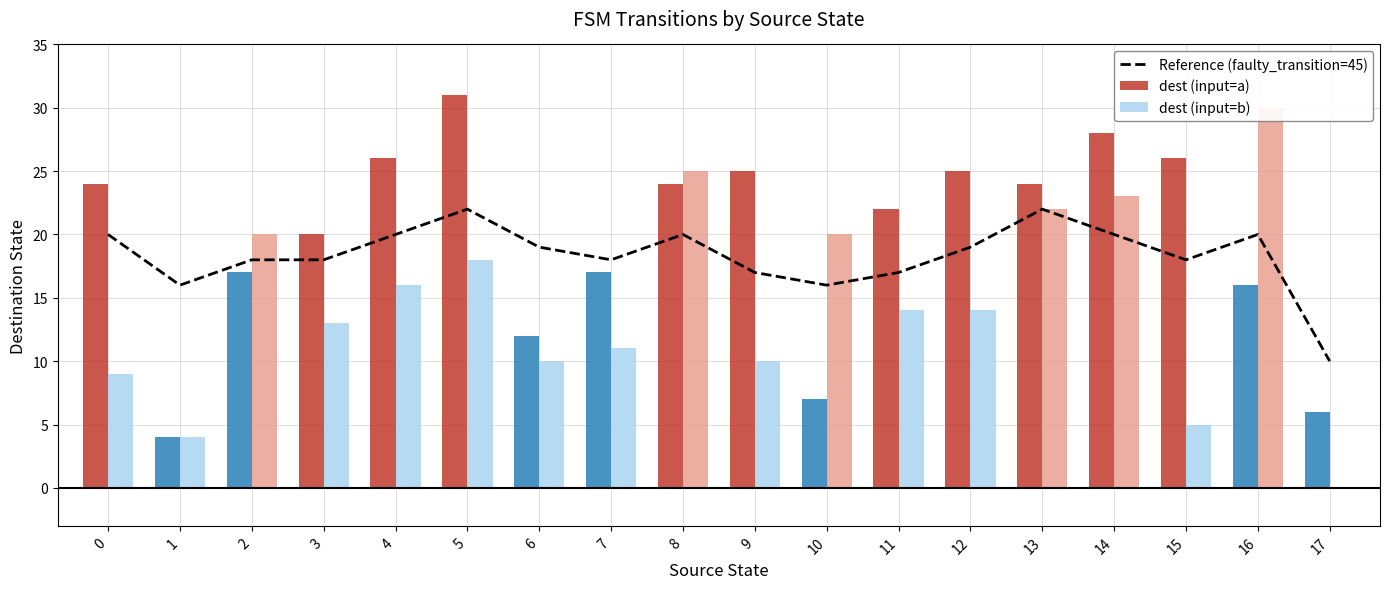

True or false: Reference (faulty_transition=45) has a value of 5 at 6.

False